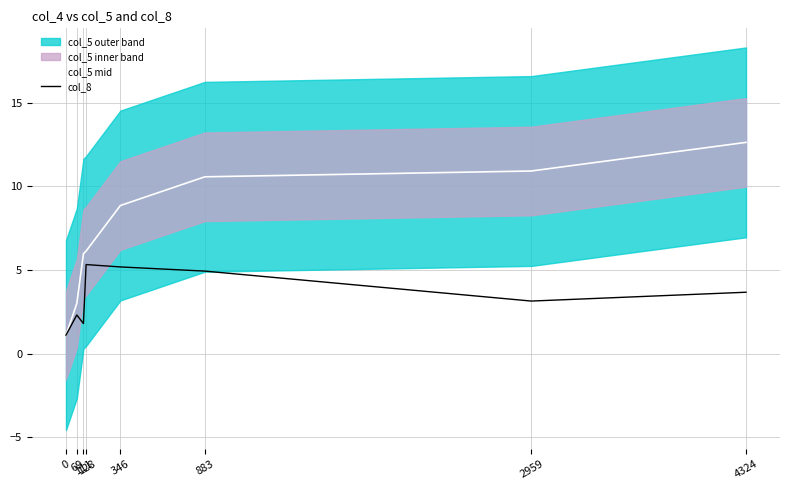

The col_5 mid series shows 0.3 at 0. True or false?

False